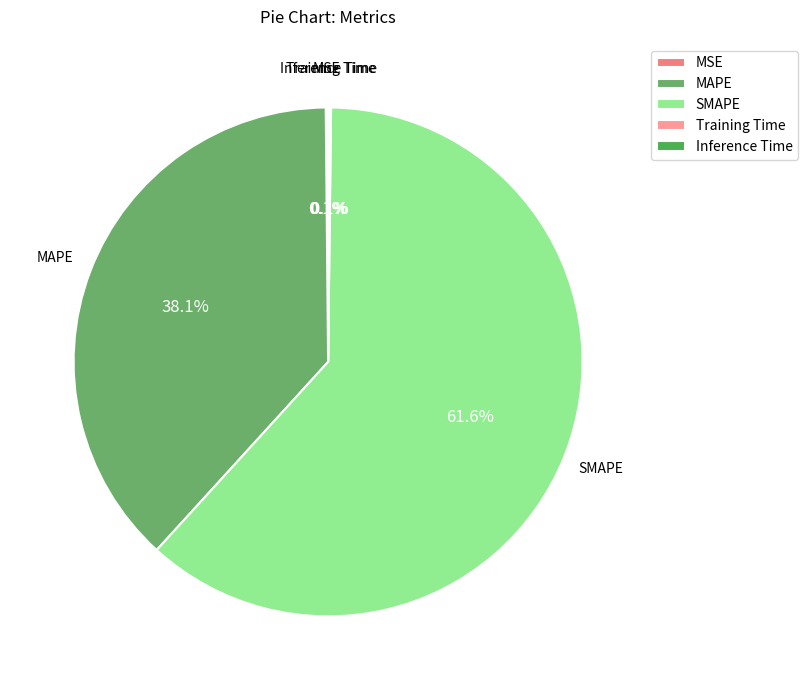

What is the largest slice in the pie chart?

SMAPE